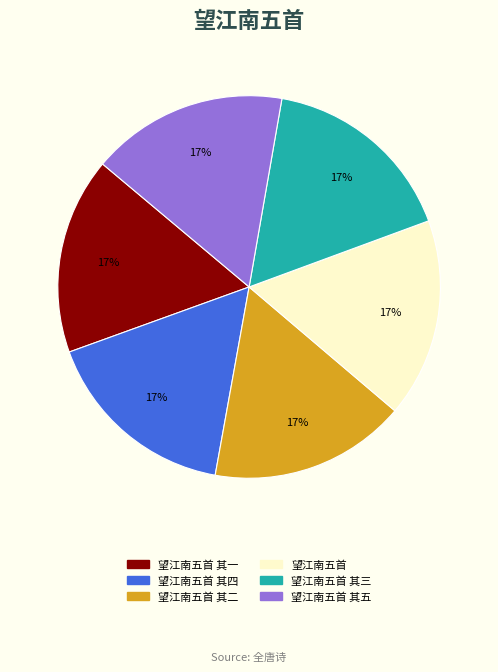

To the nearest percent, what is the combined percentage of 望江南五首 其一 and 望江南五首 其五?

33%